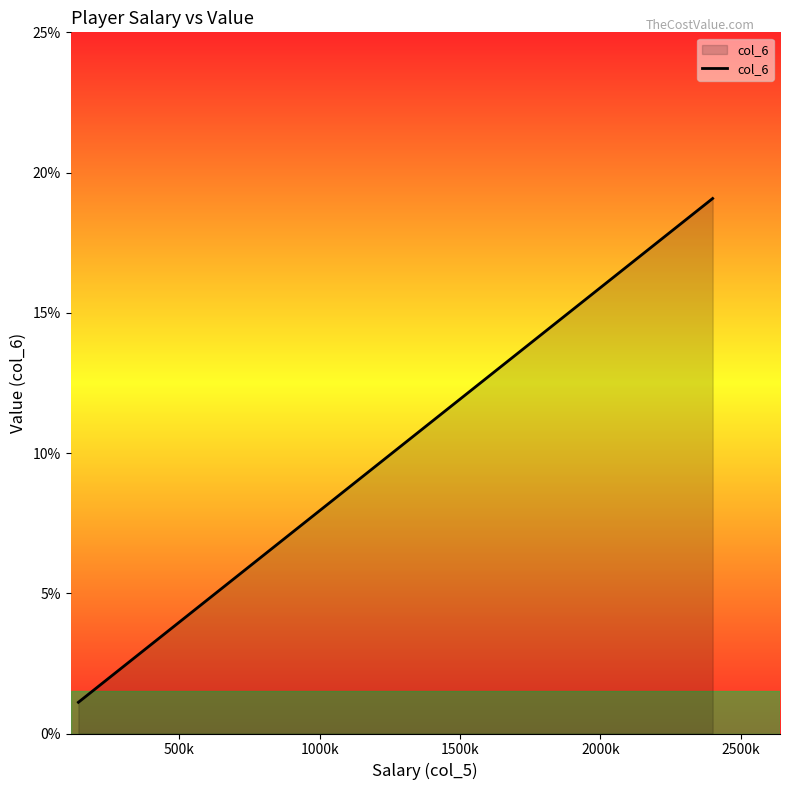

What is the smallest value displayed?

1.1